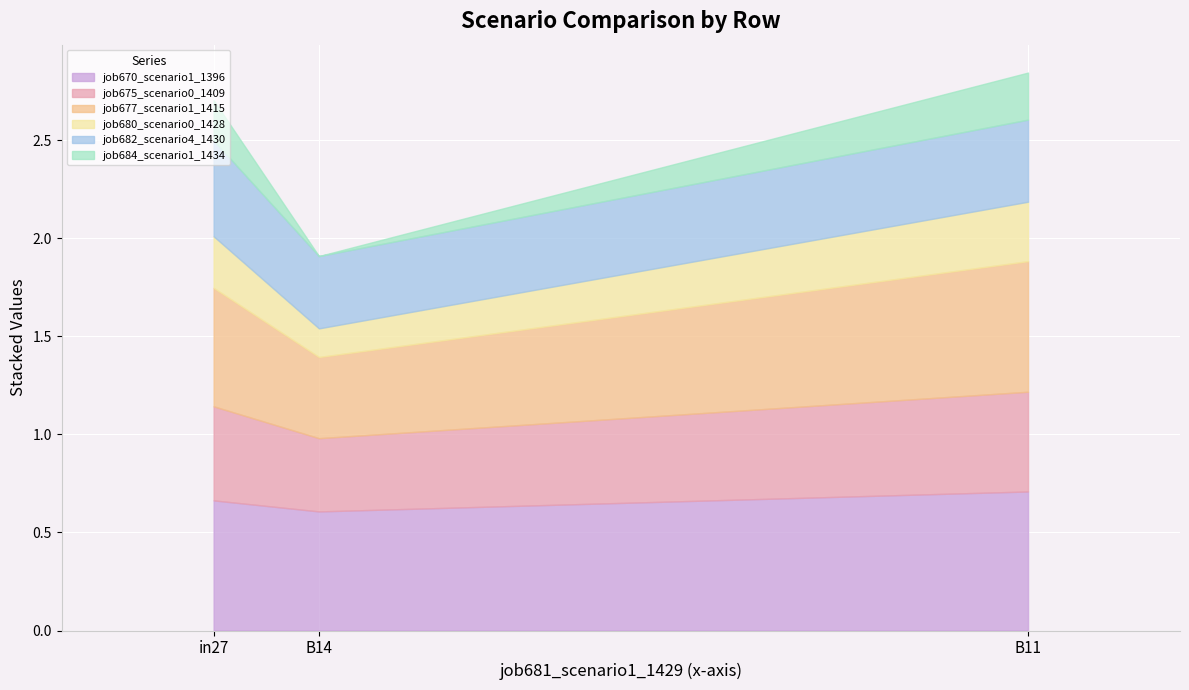

What is the approximate value of job680_scenario0_1428 at in27?

0.3